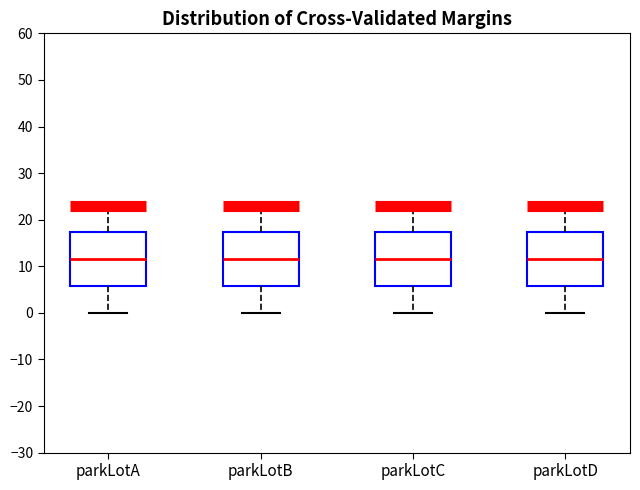

Reading left to right, transcribe this box plot: for each box, give where its median line is, the range the box spans, and where its two whiskers end, as read against the y-axis. The values are not printed on the chart, so give them approximately, as read against the axis.

parkLotA: median 12, box 6 to 17, whiskers 0 to 23
parkLotB: median 12, box 6 to 17, whiskers 0 to 23
parkLotC: median 12, box 6 to 17, whiskers 0 to 23
parkLotD: median 12, box 6 to 17, whiskers 0 to 23